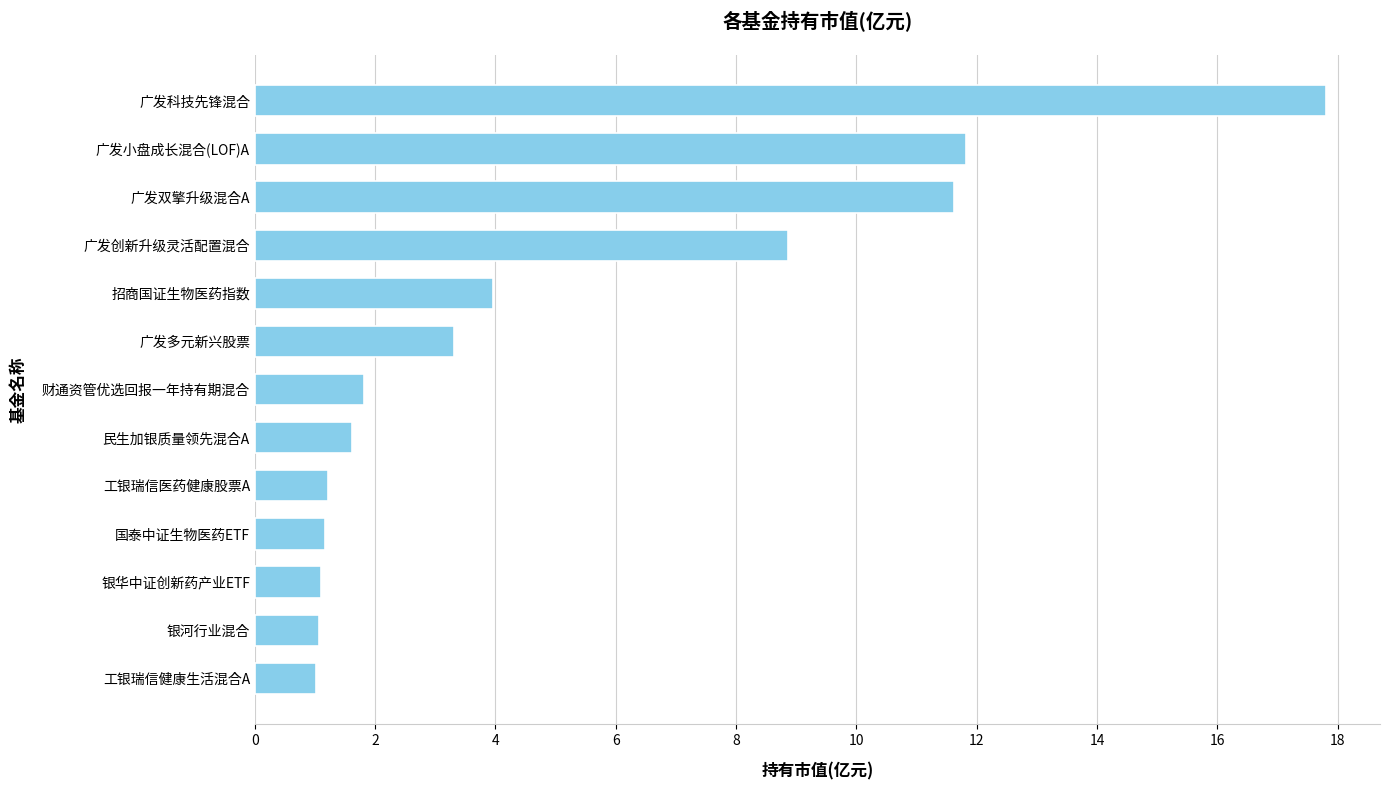

What is the difference between the maximum and second lowest values?

16.7